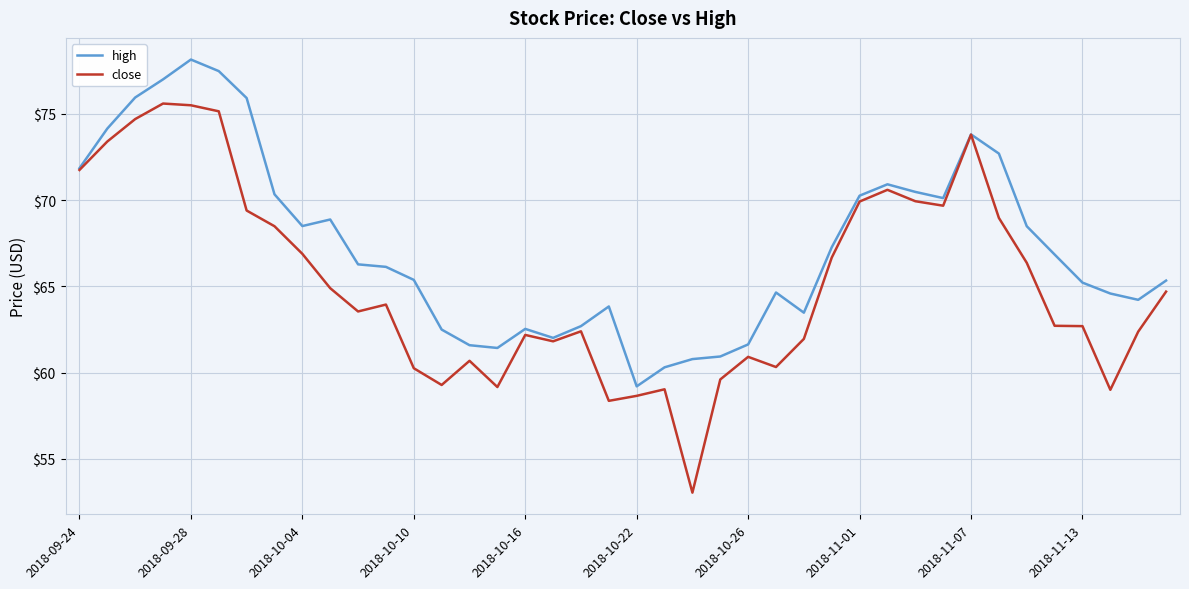

Which series has the largest range (max minus min)?

close